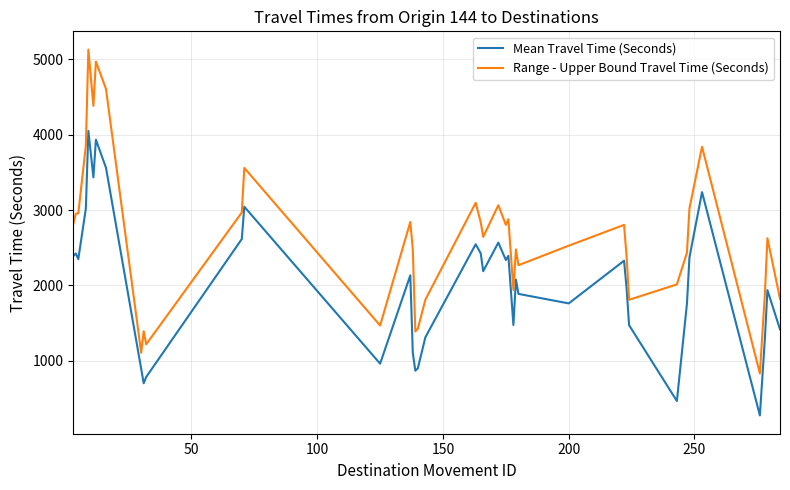

List the series in order of their peak value, highest first.

Range - Upper Bound Travel Time (Seconds), Mean Travel Time (Seconds)